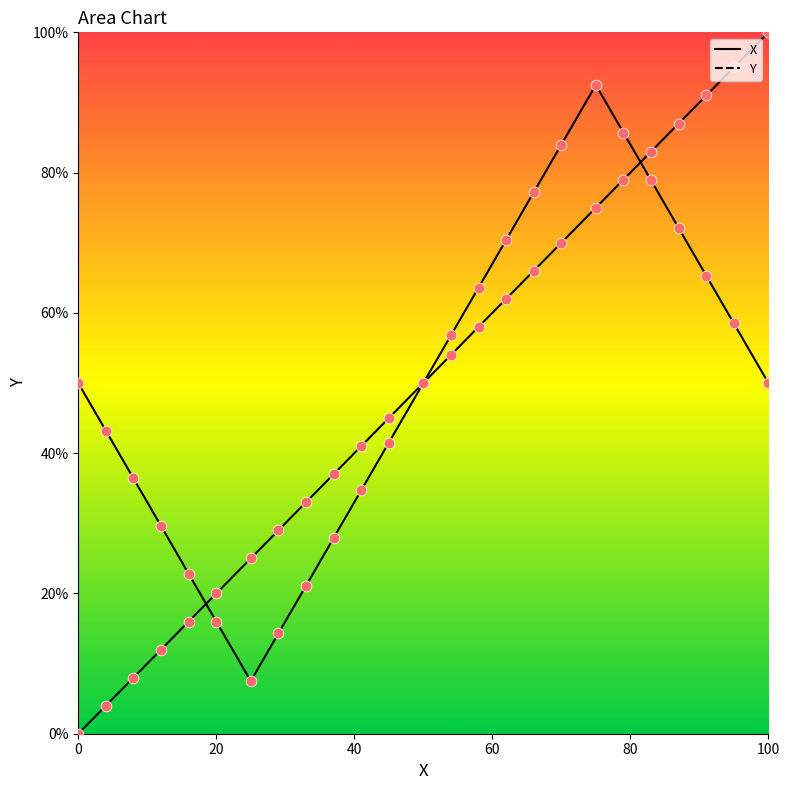

Which series reaches the maximum Y coordinate?

X values